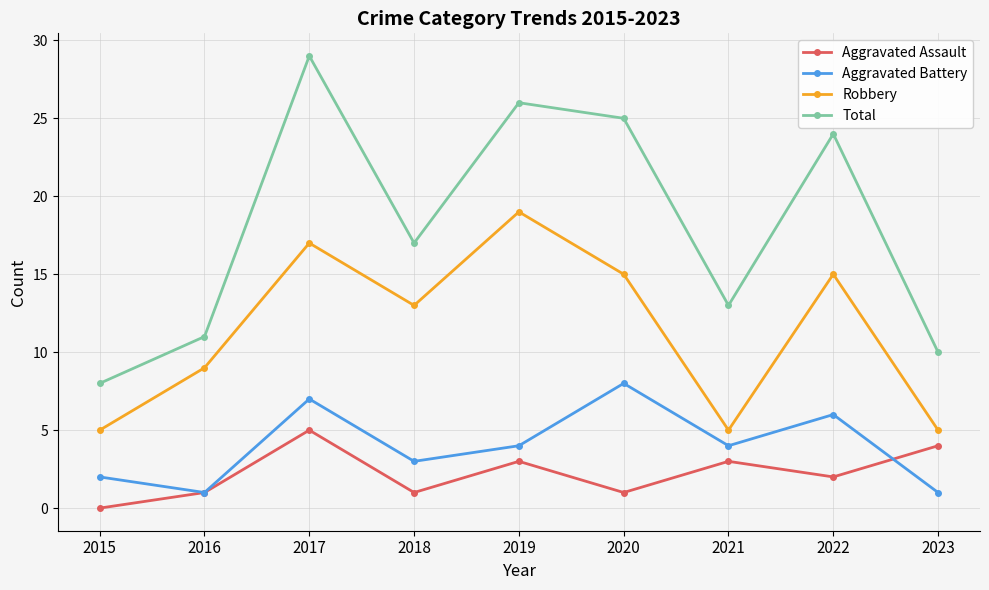

True or false: Robbery and Aggravated Assault cross at least once.

False